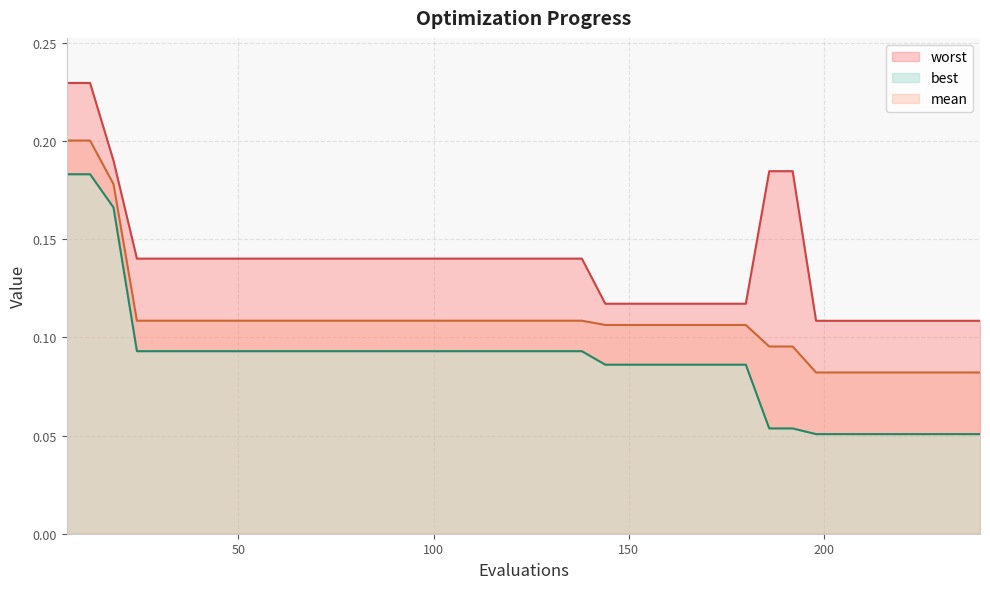

True or false: mean and worst intersect in this chart.

False